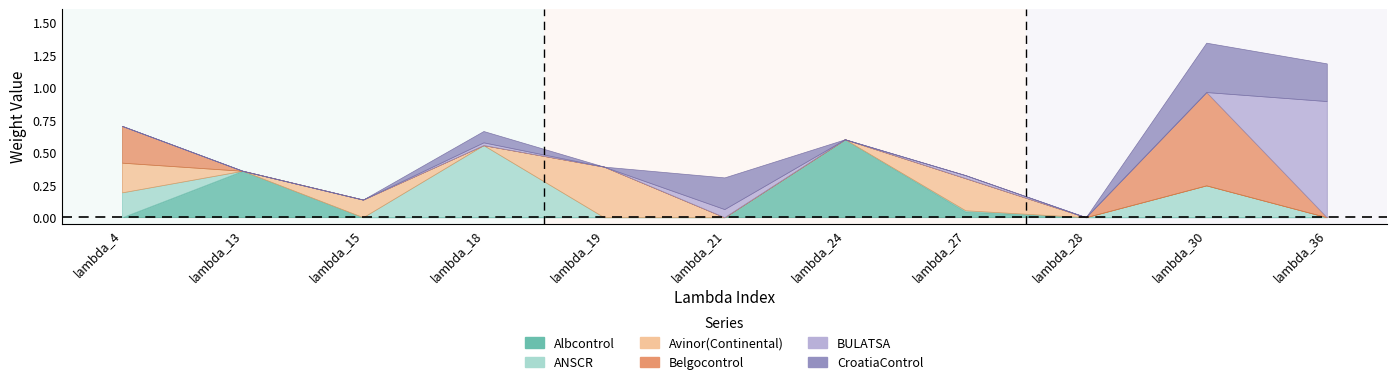

Which has a higher value, lambda_27 or lambda_36?

lambda_27